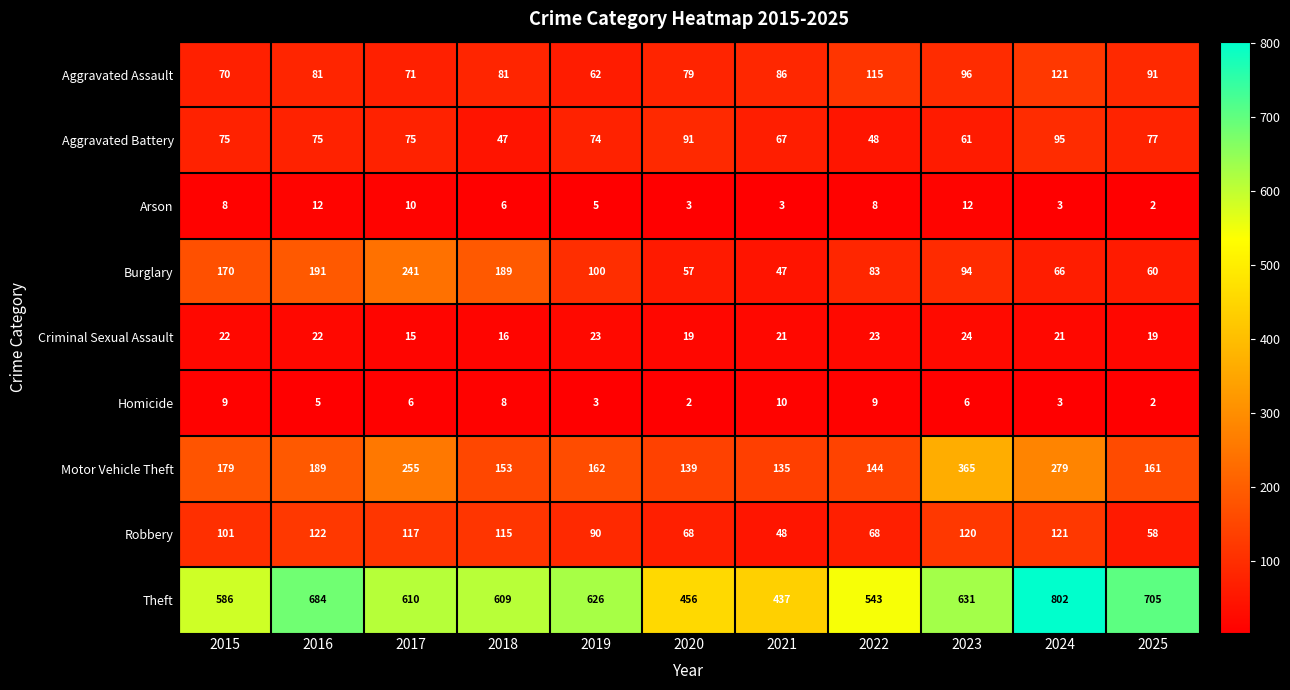

Rank the series by their maximum value, from lowest to highest.

Homicide, Arson, Criminal Sexual Assault, Aggravated Battery, Aggravated Assault, Robbery, Burglary, Motor Vehicle Theft, Theft